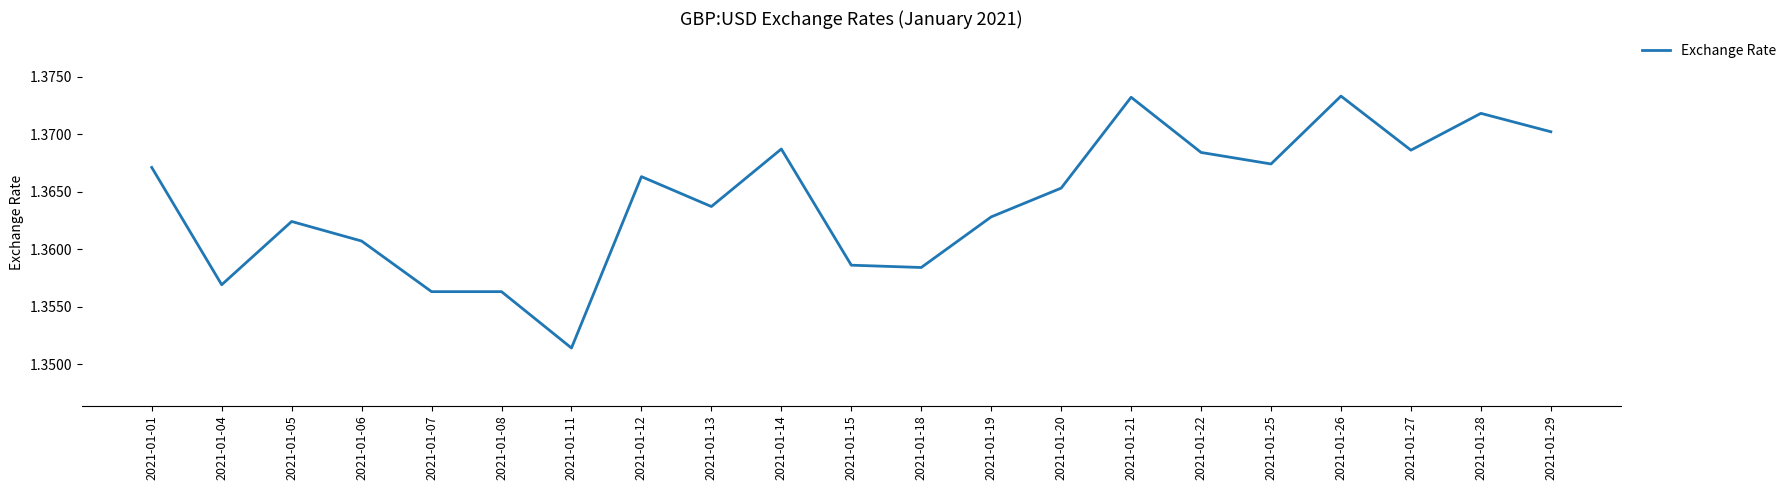

Approximately how many times larger is the value at 2021-01-22 compared to 2021-01-13?

1.0